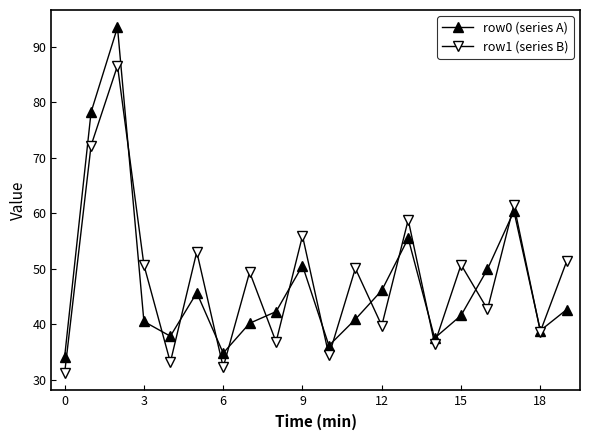

Which series has the largest range (max minus min)?

row0 (series A)